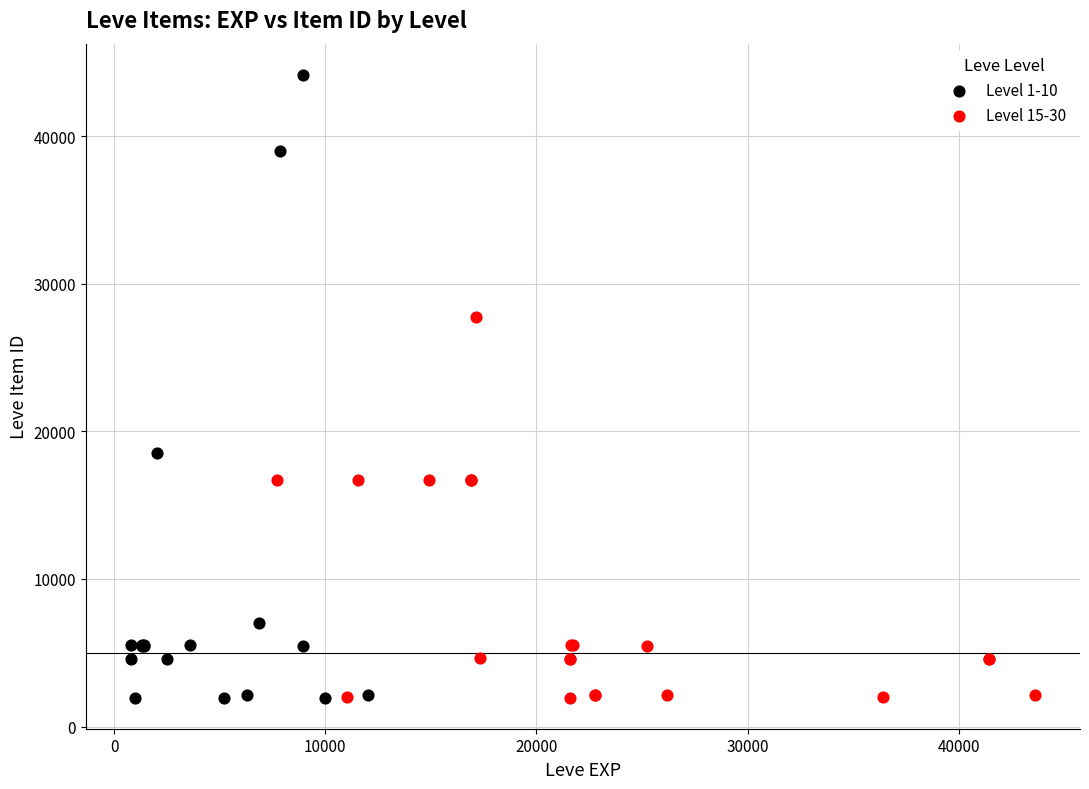

Which series has the largest Y range (max minus min)?

Level 1-10